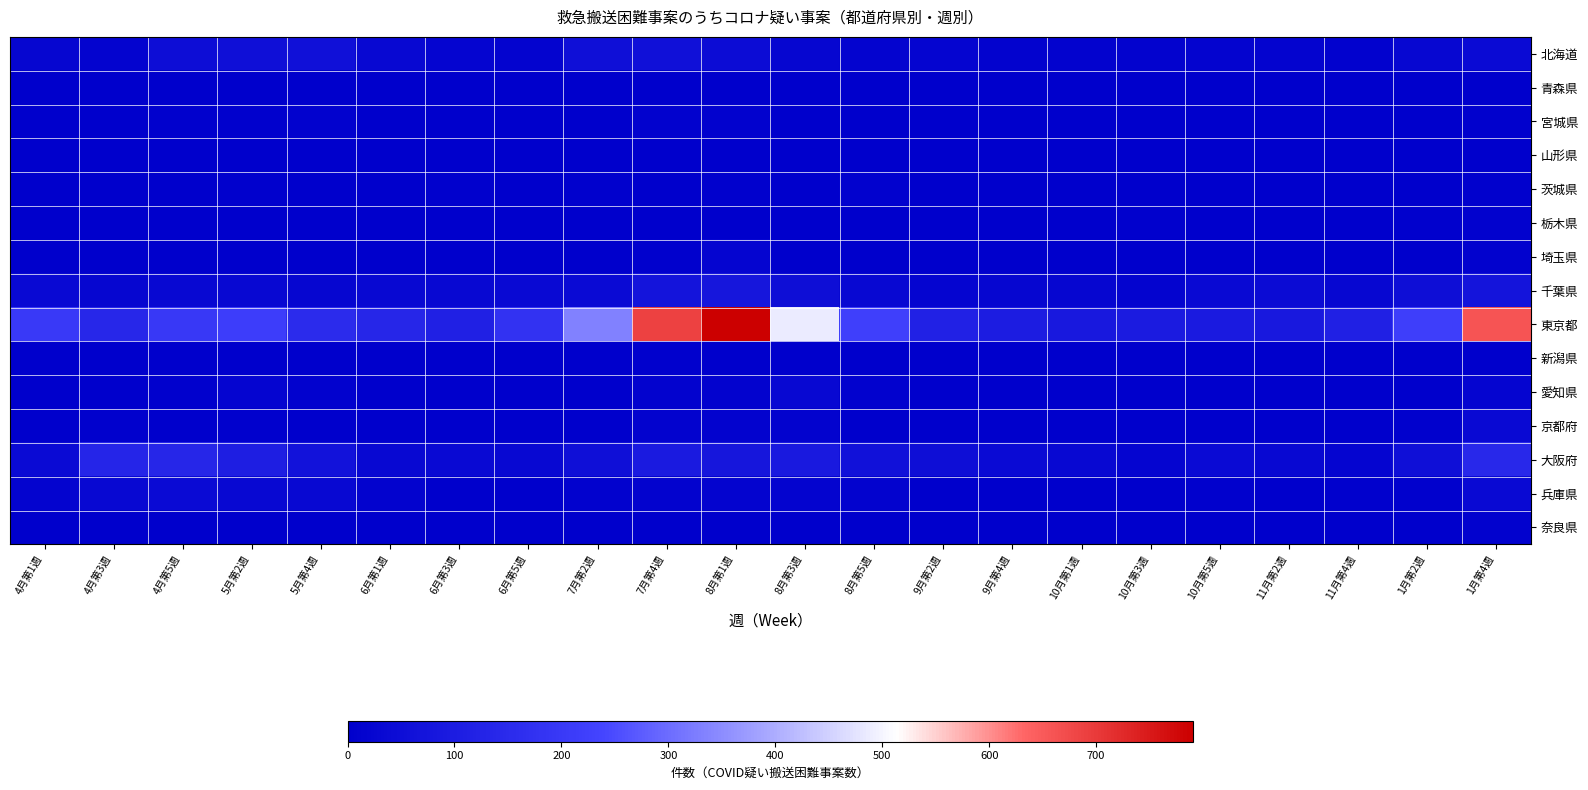

Reading right to left, transcribe all the data shown in this chart.

北海道: 1月第4週=39	1月第2週=27	11月第4週=12	11月第2週=17	10月第5週=17	10月第3週=14	10月第1週=13	9月第4週=14	9月第2週=19	8月第5週=17	8月第3週=24	8月第1週=45	7月第4週=56	7月第2週=53	6月第5週=17	6月第3週=21	6月第1週=33	5月第4週=57	5月第2週=53	4月第5週=47	4月第3週=16	4月第1週=22
青森県: 1月第4週=0	1月第2週=0	11月第4週=0	11月第2週=0	10月第5週=0	10月第3週=0	10月第1週=1	9月第4週=0	9月第2週=0	8月第5週=0	8月第3週=0	8月第1週=0	7月第4週=0	7月第2週=0	6月第5週=0	6月第3週=0	6月第1週=0	5月第4週=0	5月第2週=0	4月第5週=0	4月第3週=0	4月第1週=0
宮城県: 1月第4週=8	1月第2週=2	11月第4週=0	11月第2週=1	10月第5週=1	10月第3週=1	10月第1週=0	9月第4週=2	9月第2週=3	8月第5週=5	8月第3週=6	8月第1週=10	7月第4週=11	7月第2週=6	6月第5週=4	6月第3週=3	6月第1週=2	5月第4週=10	5月第2週=7	4月第5週=8	4月第3週=5	4月第1週=6
山形県: 1月第4週=4	1月第2週=5	11月第4週=6	11月第2週=2	10月第5週=2	10月第3週=3	10月第1週=1	9月第4週=0	9月第2週=3	8月第5週=3	8月第3週=1	8月第1週=4	7月第4週=3	7月第2週=2	6月第5週=1	6月第3週=3	6月第1週=1	5月第4週=0	5月第2週=1	4月第5週=3	4月第3週=1	4月第1週=2
茨城県: 1月第4週=8	1月第2週=6	11月第4週=2	11月第2週=3	10月第5週=0	10月第3週=3	10月第1週=5	9月第4週=4	9月第2週=4	8月第5週=10	8月第3週=6	8月第1週=8	7月第4週=4	7月第2週=7	6月第5週=2	6月第3週=9	6月第1週=4	5月第4週=3	5月第2週=8	4月第5週=2	4月第3週=3	4月第1週=3
栃木県: 1月第4週=10	1月第2週=8	11月第4週=5	11月第2週=5	10月第5週=3	10月第3週=8	10月第1週=2	9月第4週=0	9月第2週=0	8月第5週=4	8月第3週=3	8月第1週=4	7月第4週=3	7月第2週=2	6月第5週=2	6月第3週=0	6月第1週=3	5月第4週=2	5月第2週=4	4月第5週=4	4月第3週=2	4月第1週=1
埼玉県: 1月第4週=12	1月第2週=3	11月第4週=0	11月第2週=0	10月第5週=0	10月第3週=0	10月第1週=0	9月第4週=0	9月第2週=0	8月第5週=1	8月第3週=5	8月第1週=21	7月第4週=8	7月第2週=3	6月第5週=0	6月第3週=0	6月第1週=1	5月第4週=1	5月第2週=0	4月第5週=0	4月第3週=1	4月第1週=0
千葉県: 1月第4週=74	1月第2週=51	11月第4週=27	11月第2週=42	10月第5週=37	10月第3週=18	10月第1週=24	9月第4週=22	9月第2週=21	8月第5週=33	8月第3週=51	8月第1週=80	7月第4週=72	7月第2週=38	6月第5週=36	6月第3週=28	6月第1週=33	5月第4週=24	5月第2週=28	4月第5週=30	4月第3週=24	4月第1週=34
東京都: 1月第4週=660	1月第2週=217	11月第4週=116	11月第2週=87	10月第5週=95	10月第3週=96	10月第1週=84	9月第4週=99	9月第2週=120	8月第5週=220	8月第3週=488	8月第1週=791	7月第4週=689	7月第2週=333	6月第5週=177	6月第3週=112	6月第1週=133	5月第4週=152	5月第2週=216	4月第5週=199	4月第3週=137	4月第1週=202
新潟県: 1月第4週=5	1月第2週=1	11月第4週=3	11月第2週=0	10月第5週=3	10月第3週=1	10月第1週=1	9月第4週=3	9月第2週=0	8月第5週=6	8月第3週=2	8月第1週=3	7月第4週=8	7月第2週=4	6月第5週=2	6月第3週=2	6月第1週=1	5月第4週=3	5月第2週=4	4月第5週=1	4月第3週=4	4月第1週=4
愛知県: 1月第4週=21	1月第2週=5	11月第4週=4	11月第2週=3	10月第5週=2	10月第3週=3	10月第1週=4	9月第4週=2	9月第2週=2	8月第5週=12	8月第3週=28	8月第1週=15	7月第4週=15	7月第2週=6	6月第5週=4	6月第3週=6	6月第1週=2	5月第4週=11	5月第2週=19	4月第5週=8	4月第3週=4	4月第1週=3
京都府: 1月第4週=36	1月第2週=8	11月第4週=1	11月第2週=2	10月第5週=2	10月第3週=6	10月第1週=1	9月第4週=3	9月第2週=2	8月第5週=1	8月第3週=14	8月第1週=15	7月第4週=14	7月第2週=4	6月第5週=1	6月第3週=3	6月第1週=5	5月第4週=3	5月第2週=9	4月第5週=2	4月第3週=7	4月第1週=2
大阪府: 1月第4週=143	1月第2週=54	11月第4週=21	11月第2週=31	10月第5週=38	10月第3週=19	10月第1週=32	9月第4週=38	9月第2週=51	8月第5週=62	8月第3週=90	8月第1週=79	7月第4週=93	7月第2週=55	6月第5週=32	6月第3週=37	6月第1週=32	5月第4週=65	5月第2週=106	4月第5週=135	4月第3週=130	4月第1週=39
兵庫県: 1月第4週=35	1月第2週=8	11月第4週=7	11月第2週=4	10月第5週=7	10月第3週=2	10月第1週=2	9月第4週=2	9月第2週=4	8月第5週=15	8月第3週=16	8月第1週=17	7月第4週=14	7月第2週=12	6月第5週=3	6月第3週=5	6月第1週=14	5月第4週=32	5月第2週=32	4月第5週=38	4月第3週=31	4月第1週=17
奈良県: 1月第4週=11	1月第2週=1	11月第4週=1	11月第2週=2	10月第5週=2	10月第3週=2	10月第1週=1	9月第4週=2	9月第2週=1	8月第5週=1	8月第3週=6	8月第1週=3	7月第4週=0	7月第2週=0	6月第5週=1	6月第3週=2	6月第1週=1	5月第4週=2	5月第2週=3	4月第5週=2	4月第3週=3	4月第1週=4